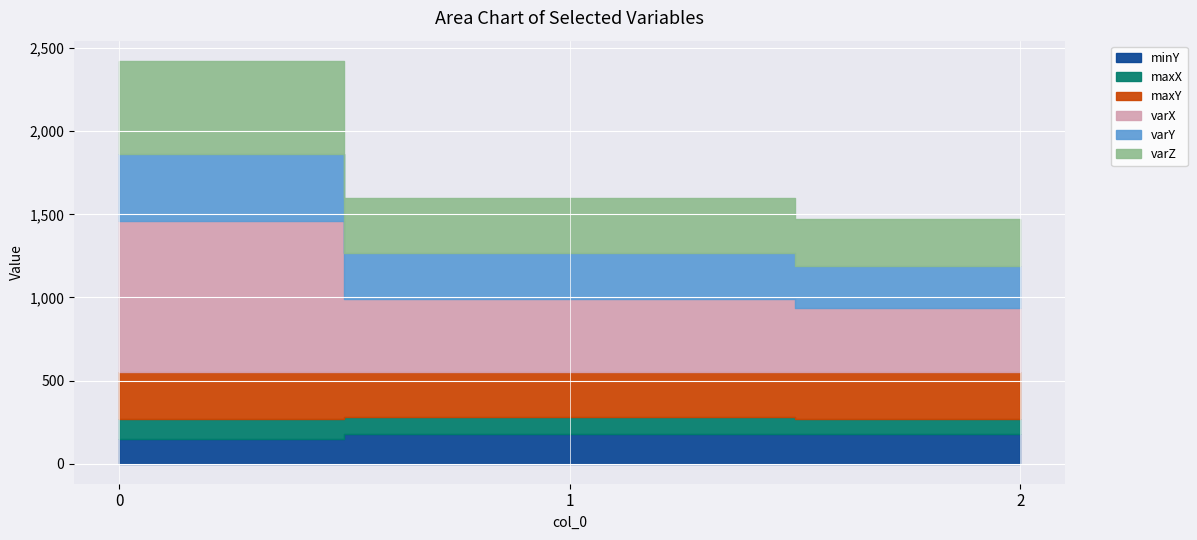

Which series changed the most between 1 and 2?

varX